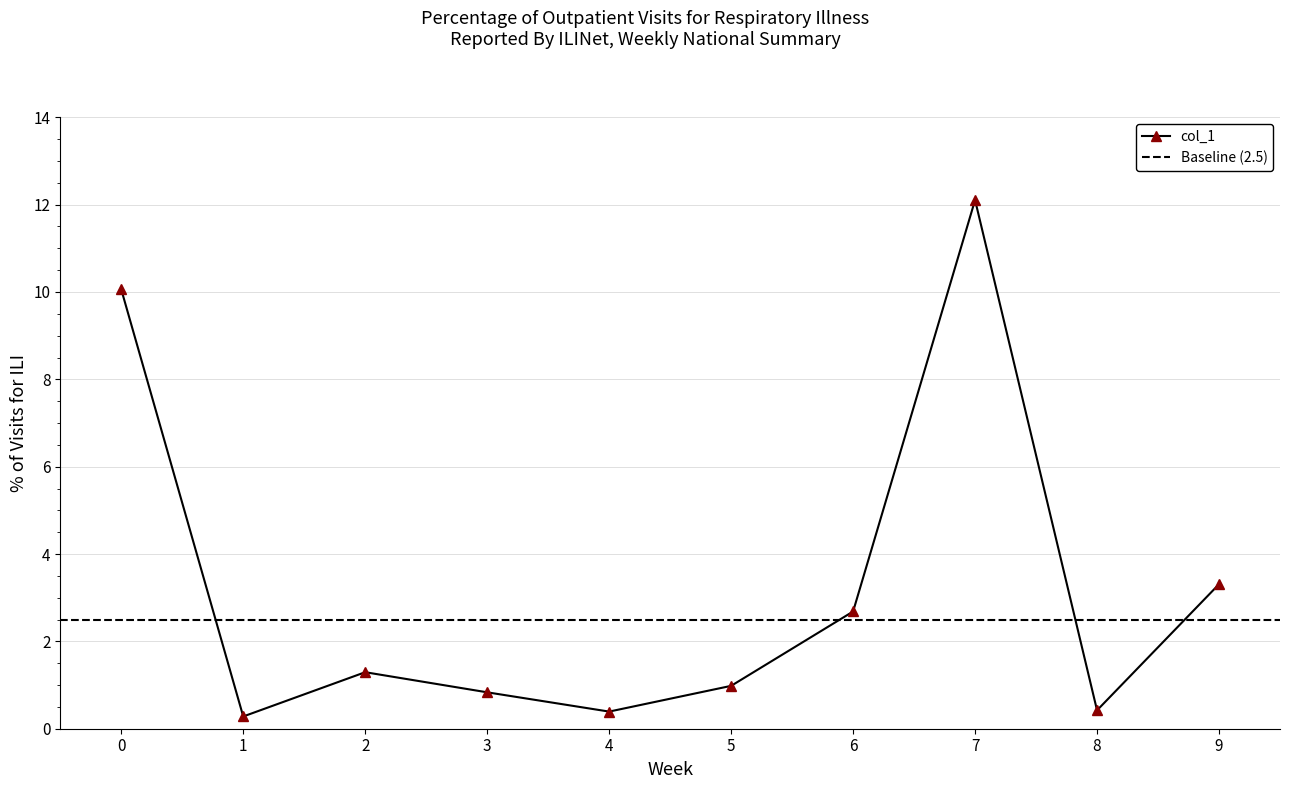

How many lines are shown in the chart?

1